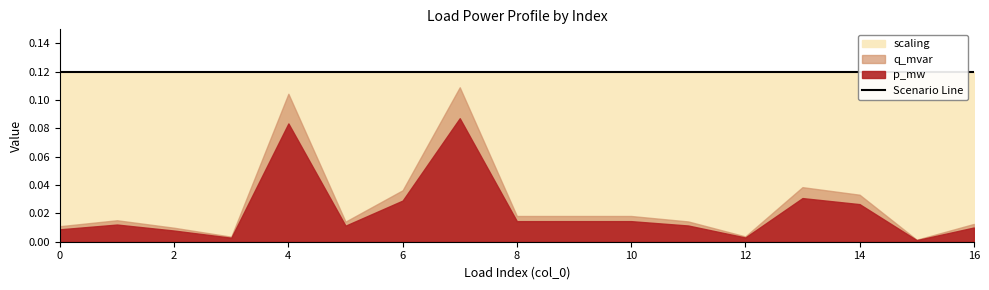

At which label is p_mw closest to 0?

15